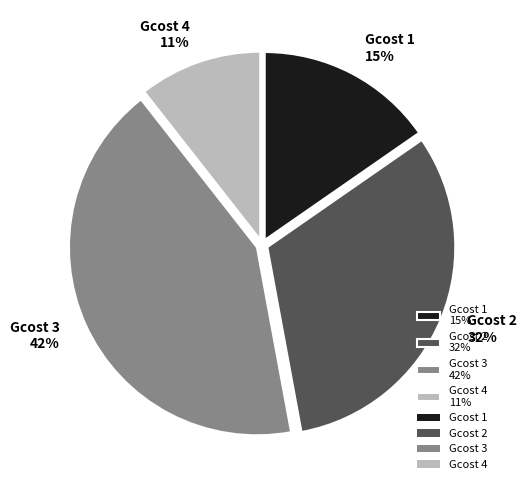

Is Gcost 4 the majority of the pie?

No